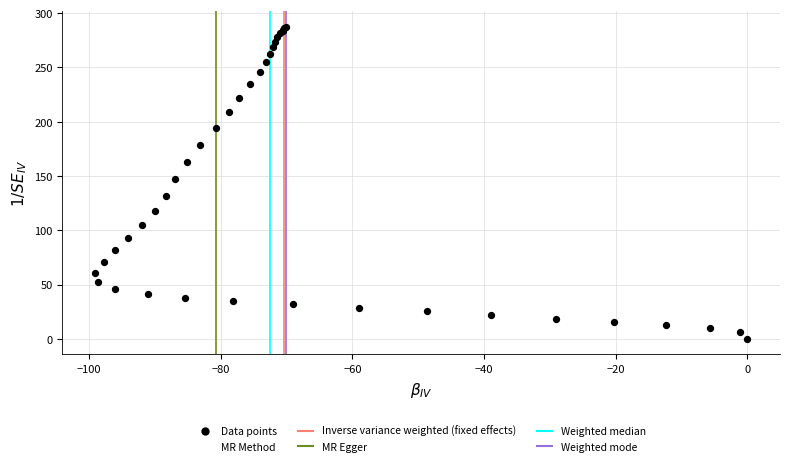

What Y value in the scatter plot is closest to 143?

146.9